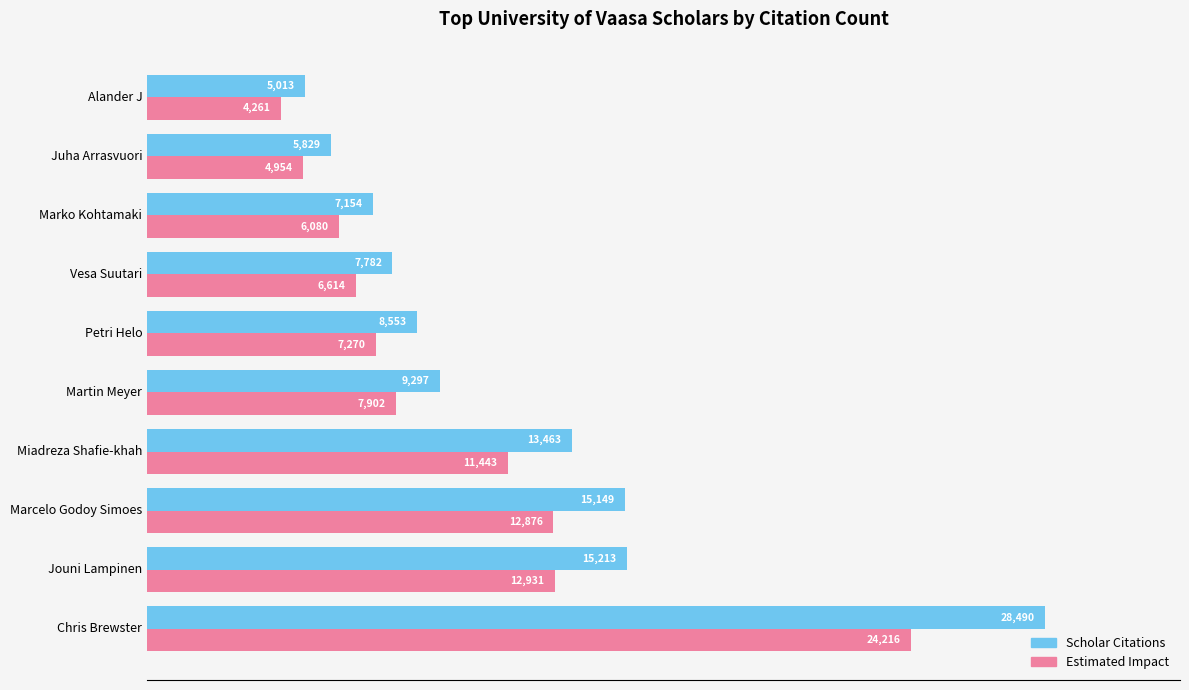

Rank the series by their maximum value, from highest to lowest.

Scholar Citations, Estimated Impact